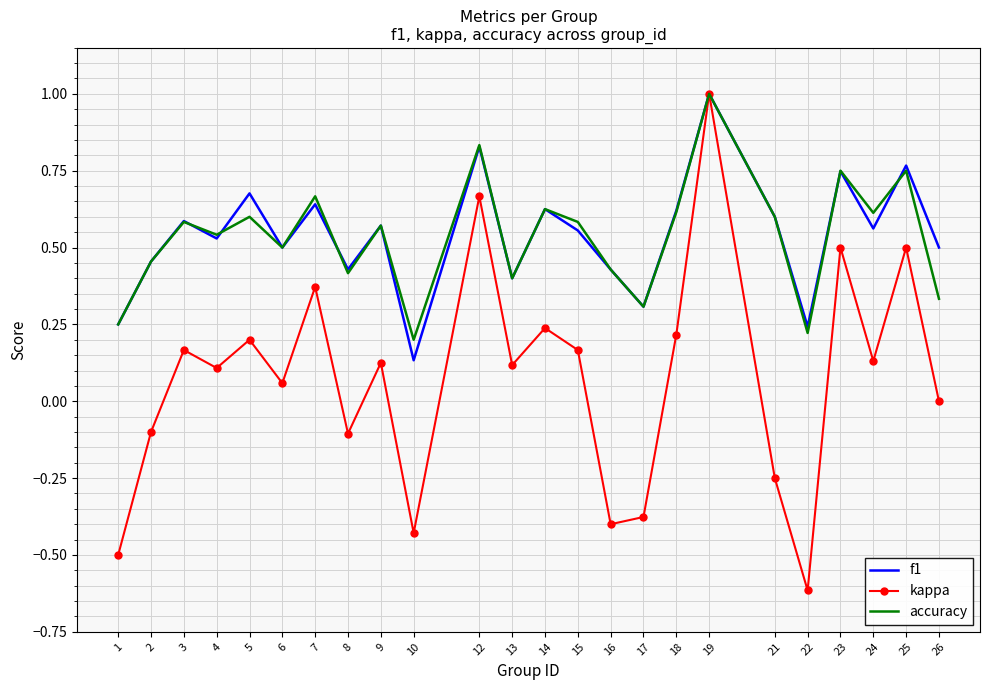

Which series has the widest spread of values?

kappa